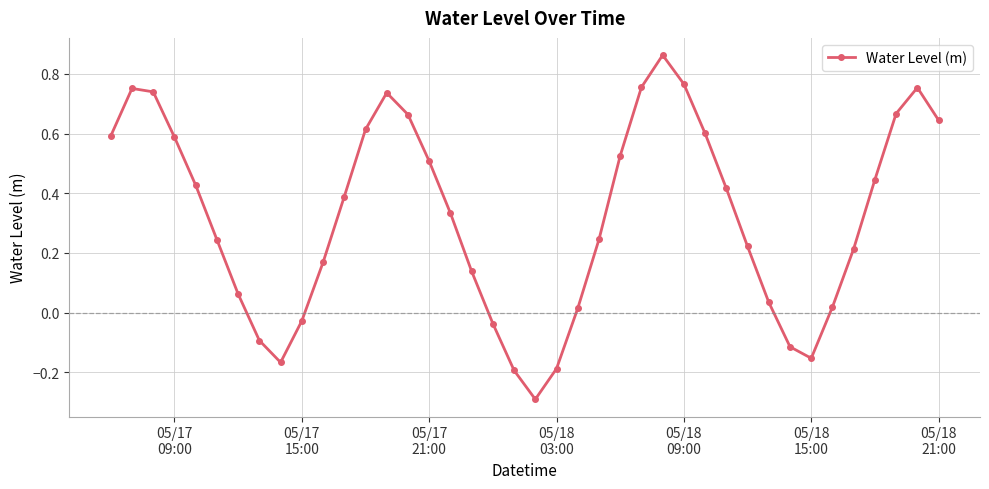

What is the difference between the second highest and second lowest values?

1.0